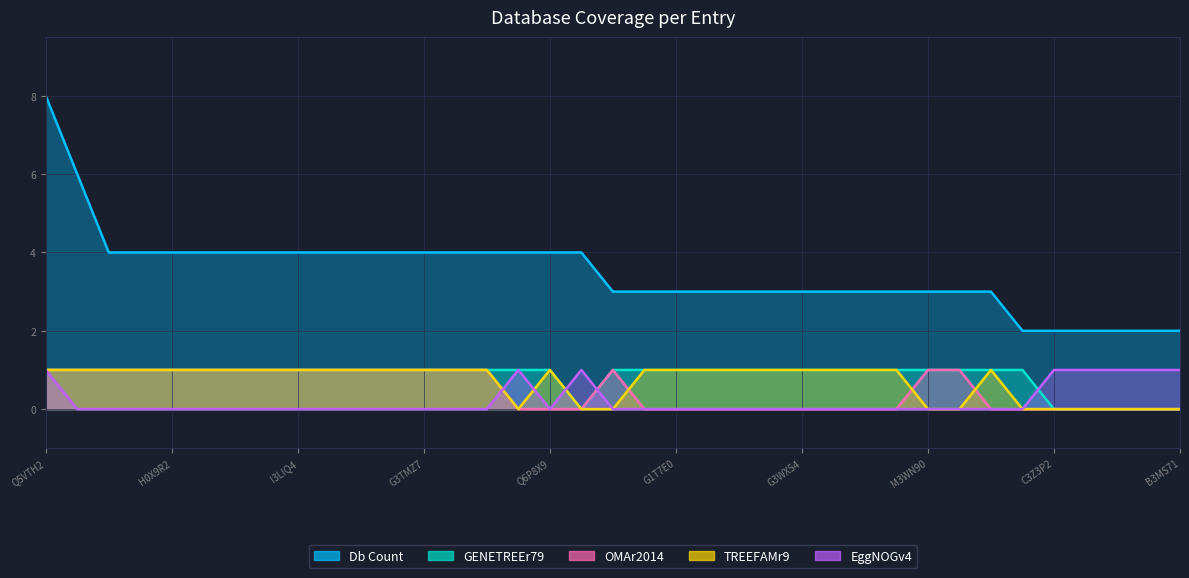

At which label is col_6_TREEFAMr9 closest to 0?

Q3SZT6